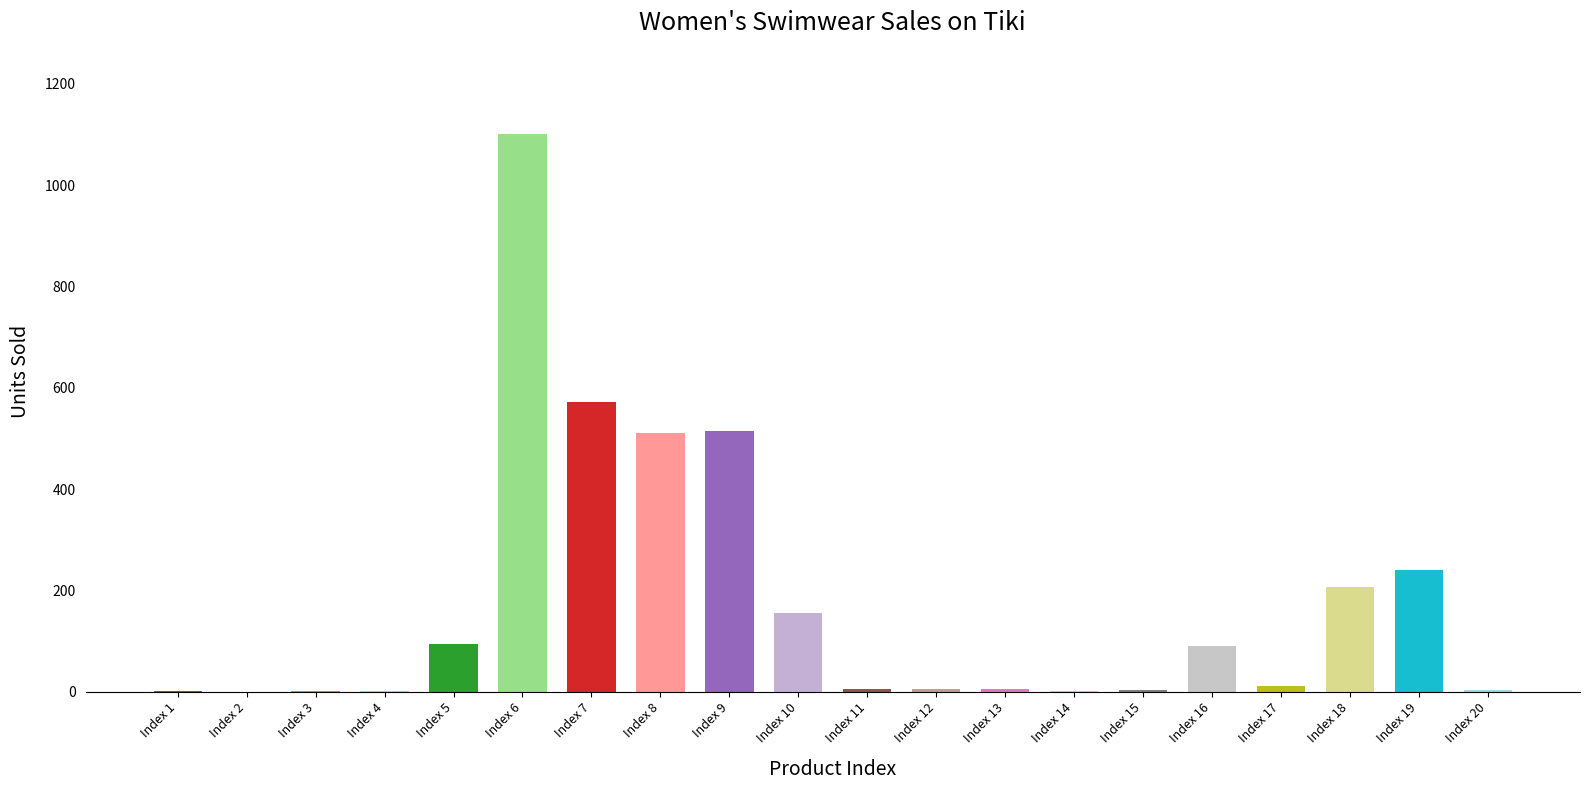

Count the number of data series in this chart.

1